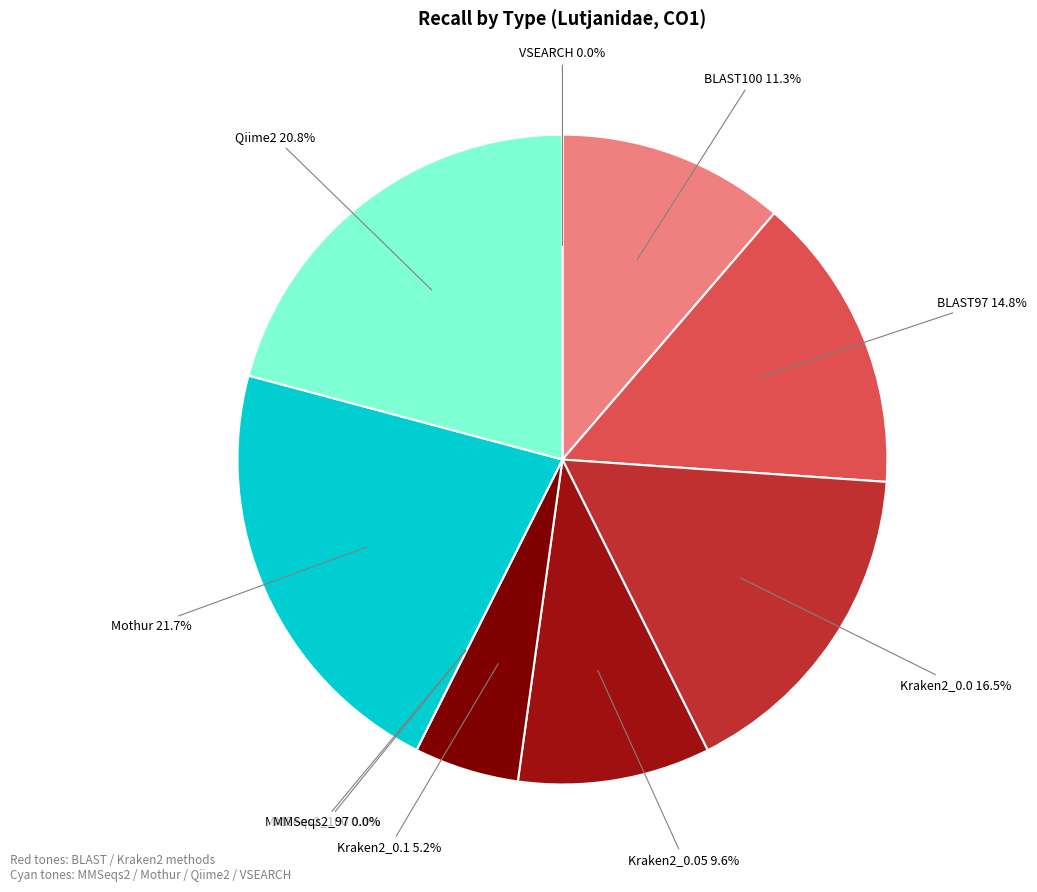

Is there any slice that represents more than half of the pie?

No